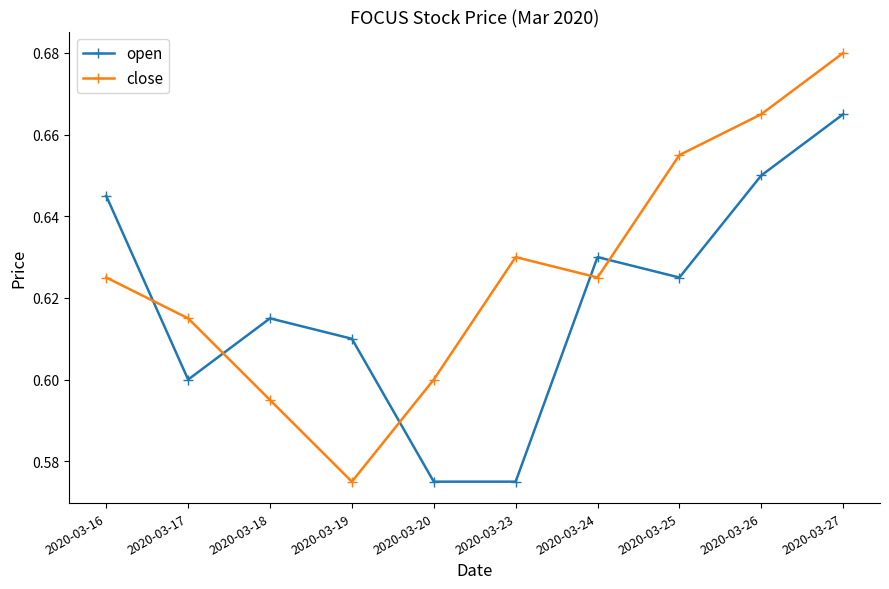

Which series has the largest total across all categories?

close